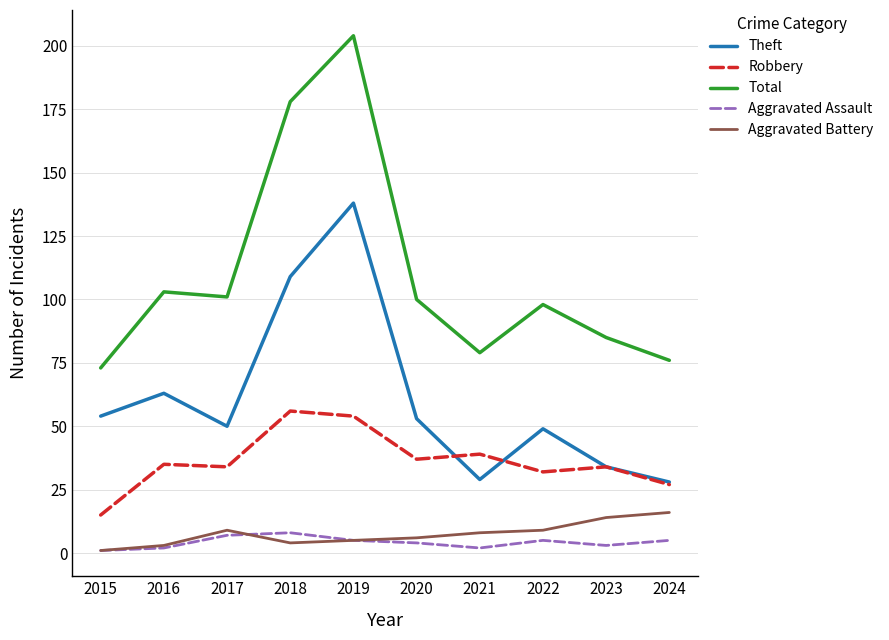

Where is the first local minimum for Theft?

2017